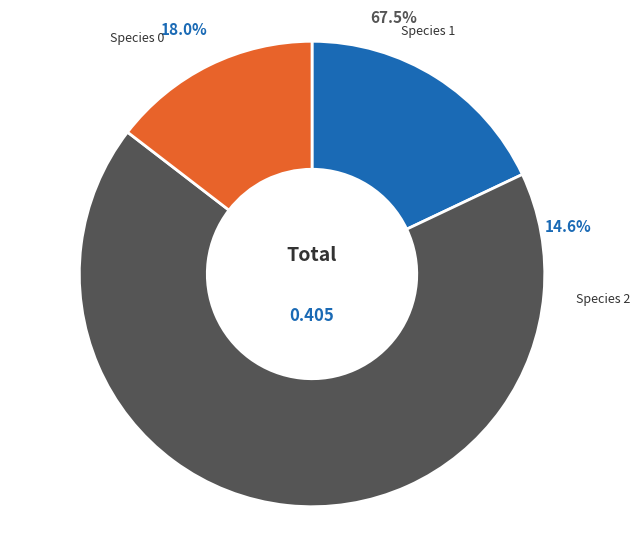

Between 9 and 5, which is larger?

9